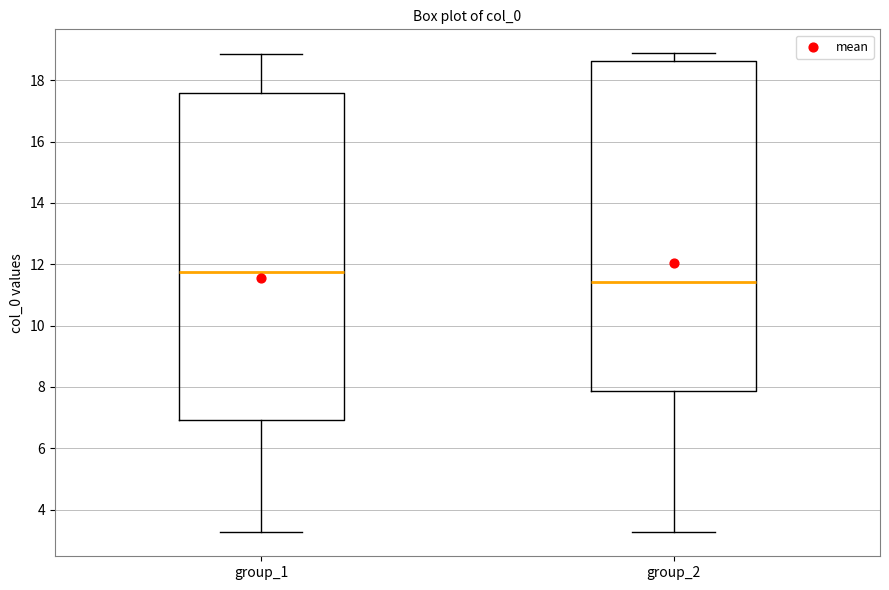

Where does the lower whisker of the box for group_2 end on the y-axis? The values are not printed on the chart, so give them approximately, as read against the axis.

3.2